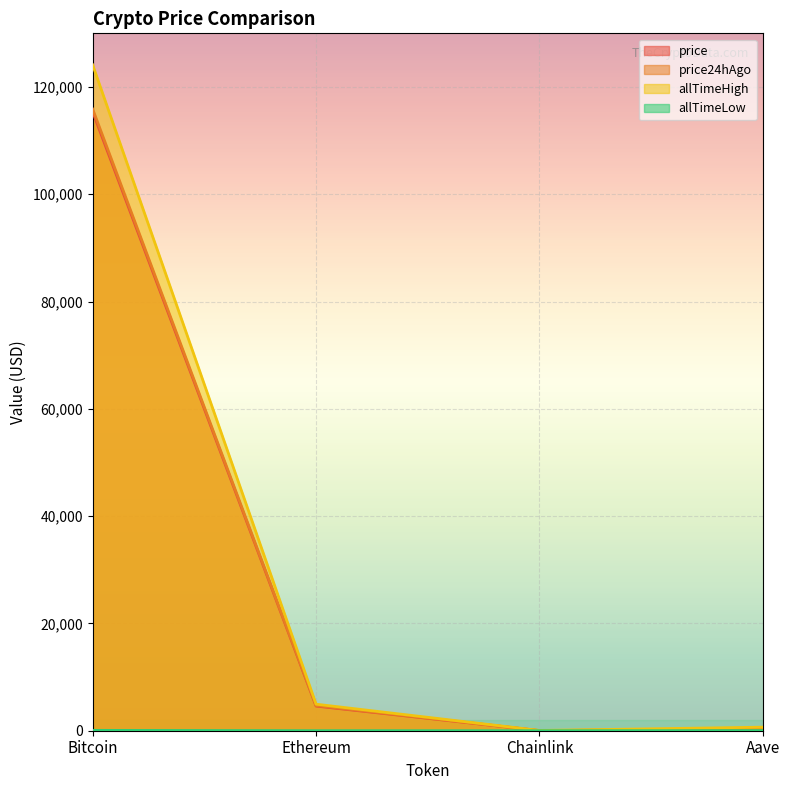

Where does the allTimeLow series first go above 26?

Bitcoin